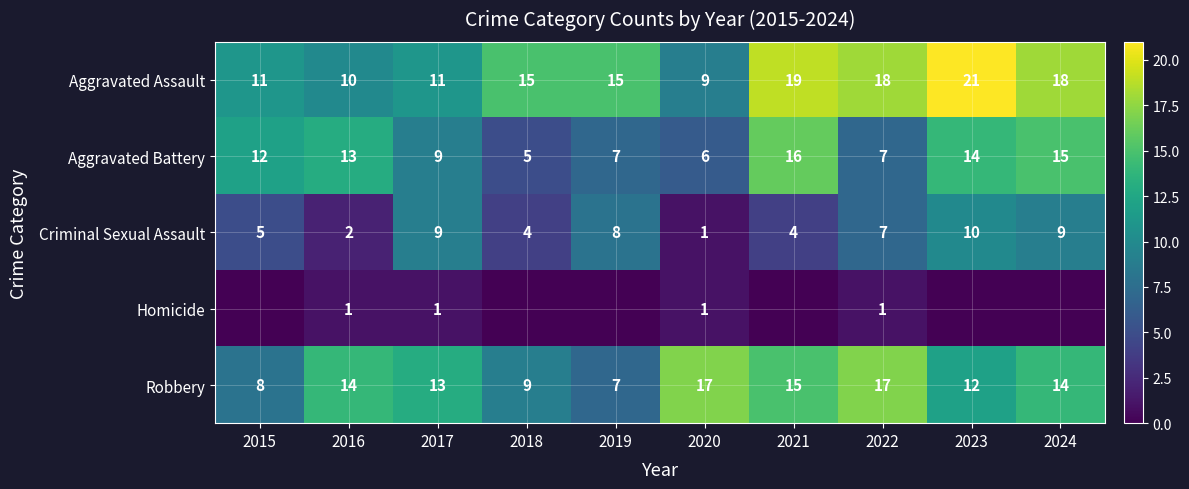

What is the sum of all Aggravated Battery values?

104